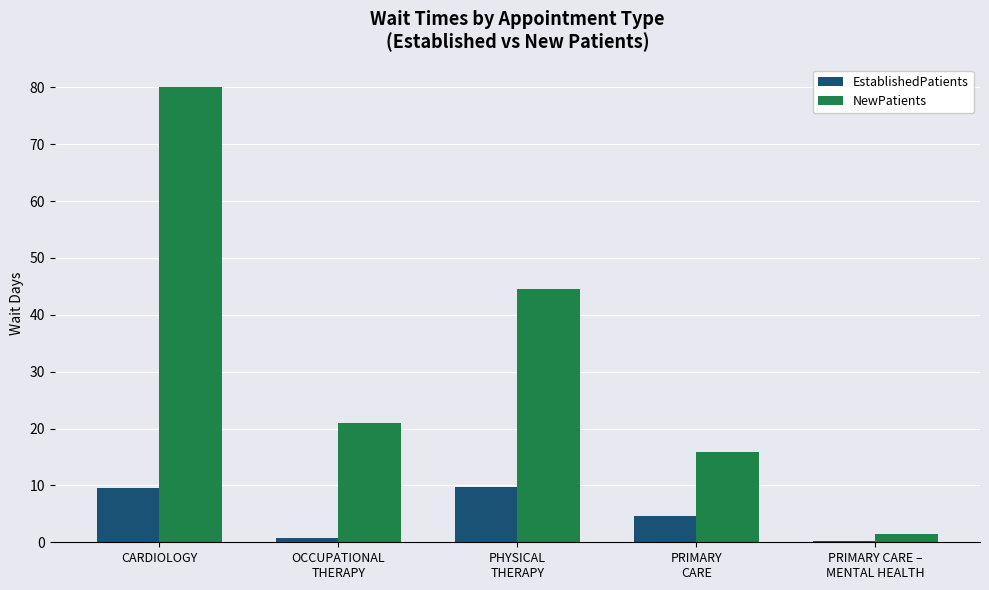

How many series are shown in this chart?

2